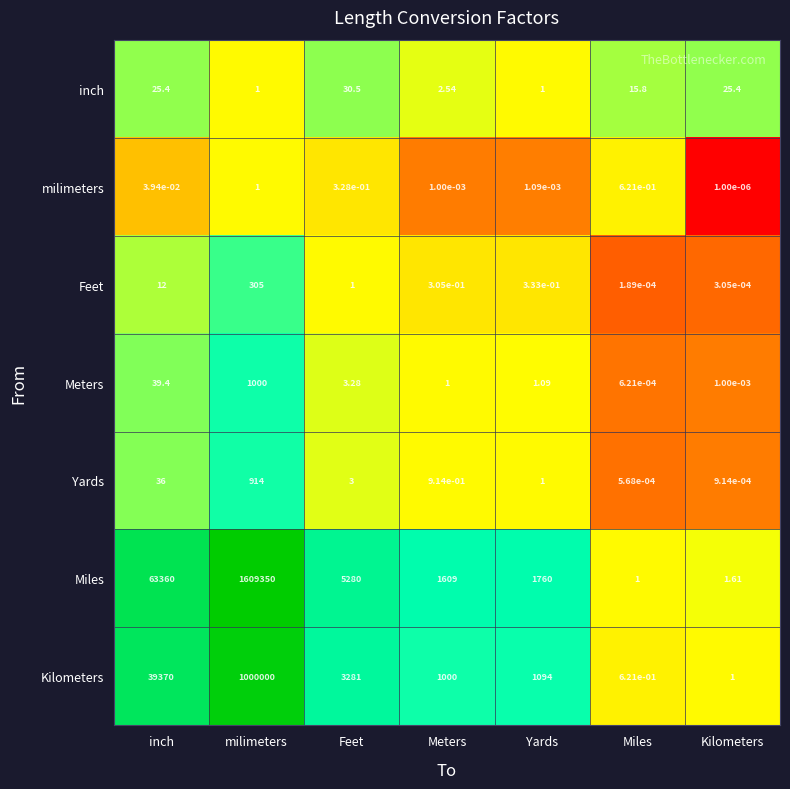

Which series has the largest total across all categories?

Miles